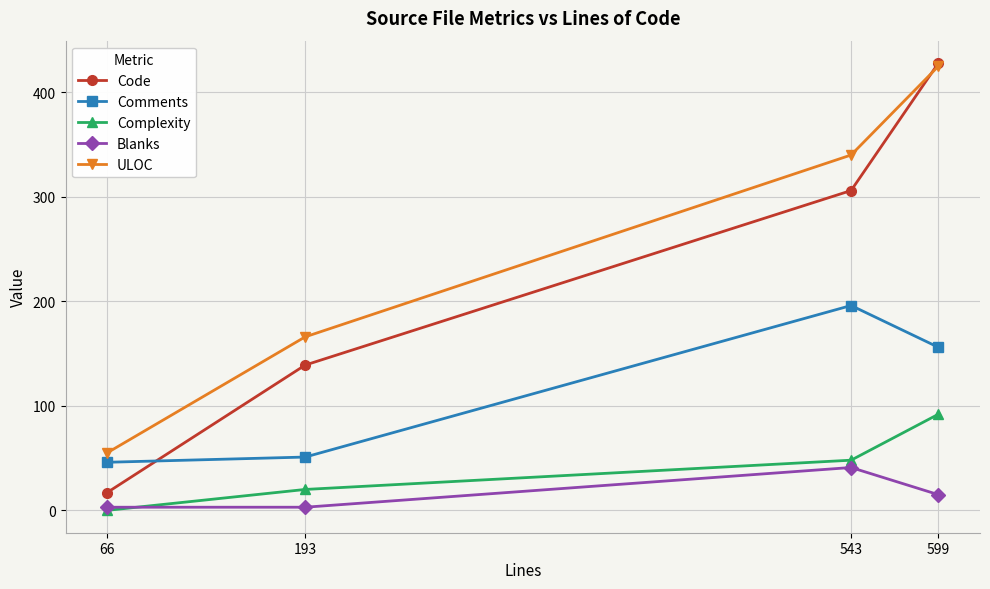

After their last crossing, which series has the higher values: Comments or Code?

Code